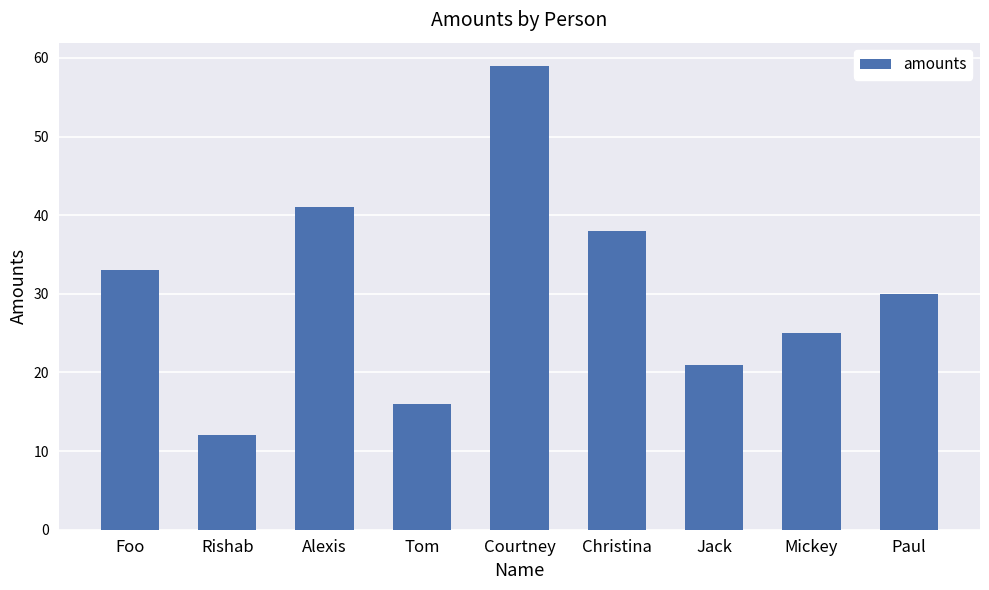

Is it true that the value at Foo is 33?

True